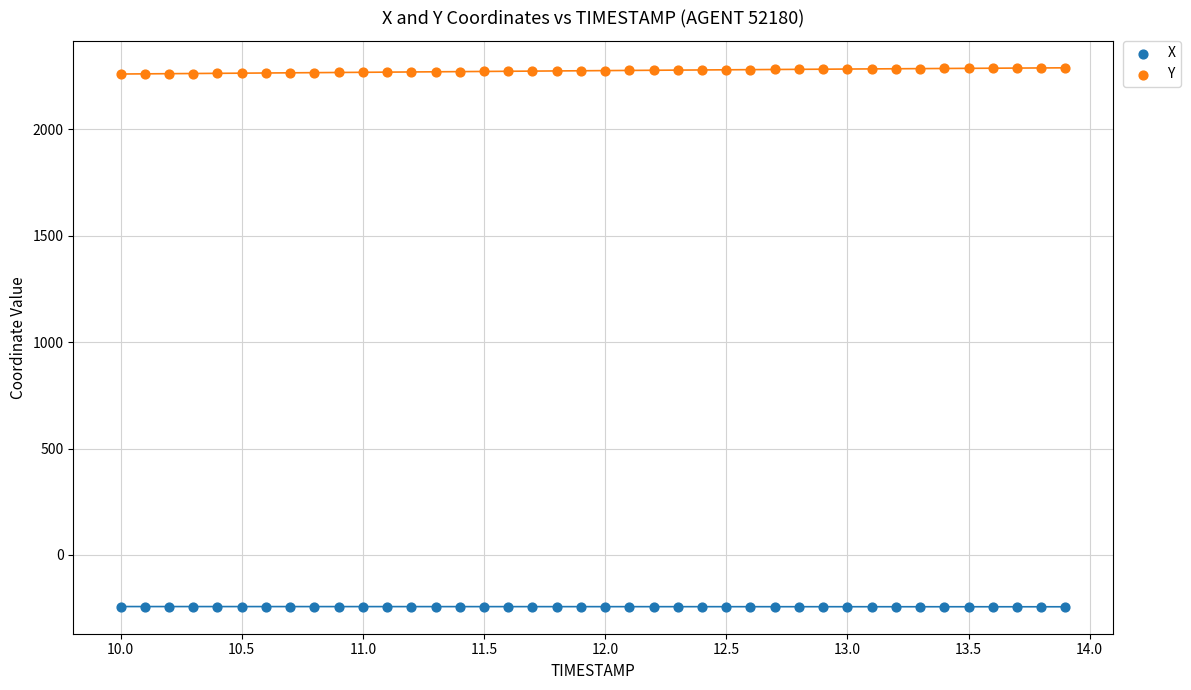

Which series reaches the minimum Y coordinate?

X